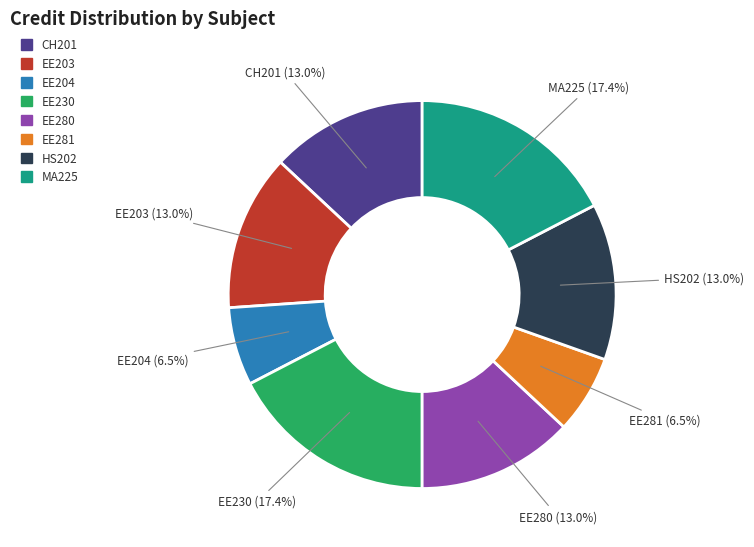

Is there a majority slice in this chart?

No